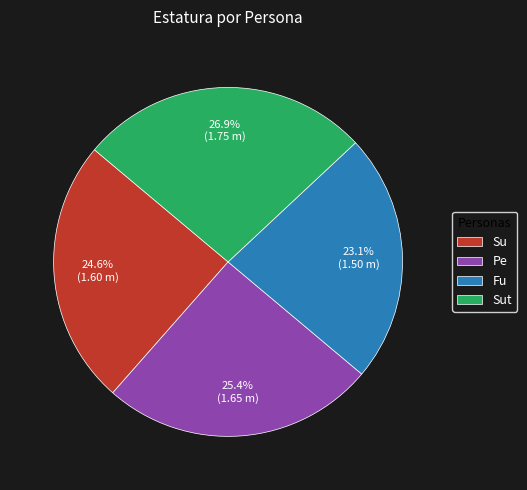

What percentage is the Sut slice, to the nearest percent?

27%